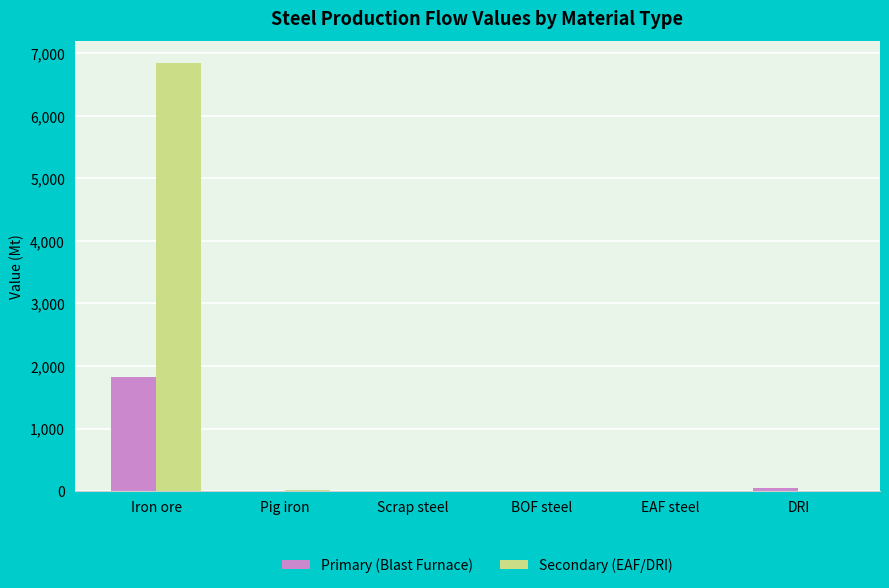

Which series has the largest total across all categories?

Secondary (EAF/DRI)